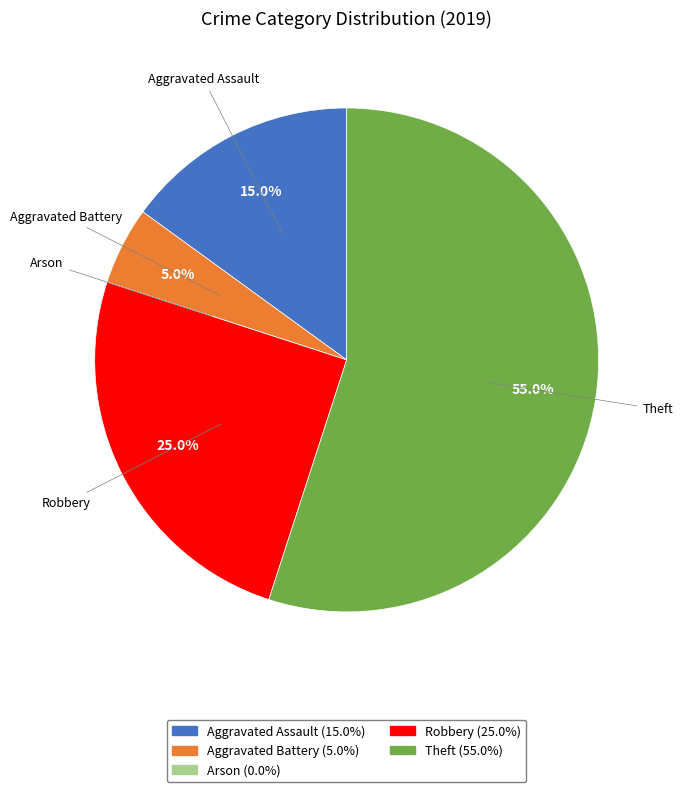

Combined, what portion of the pie is Aggravated Battery and Theft?

60.0%